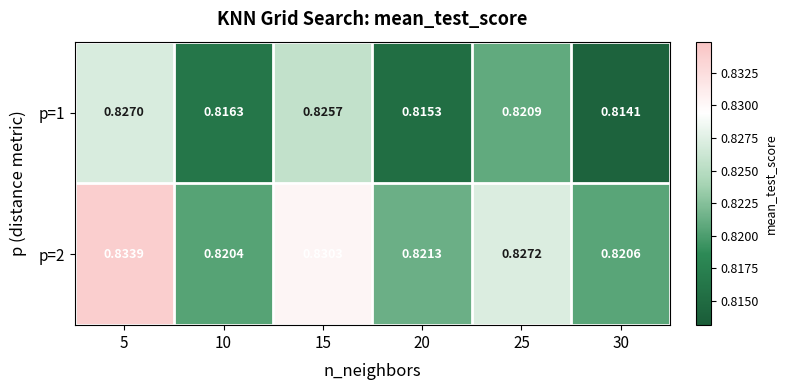

Is the value of p=2 at 25 greater than the value of p=1 at 30?

Yes